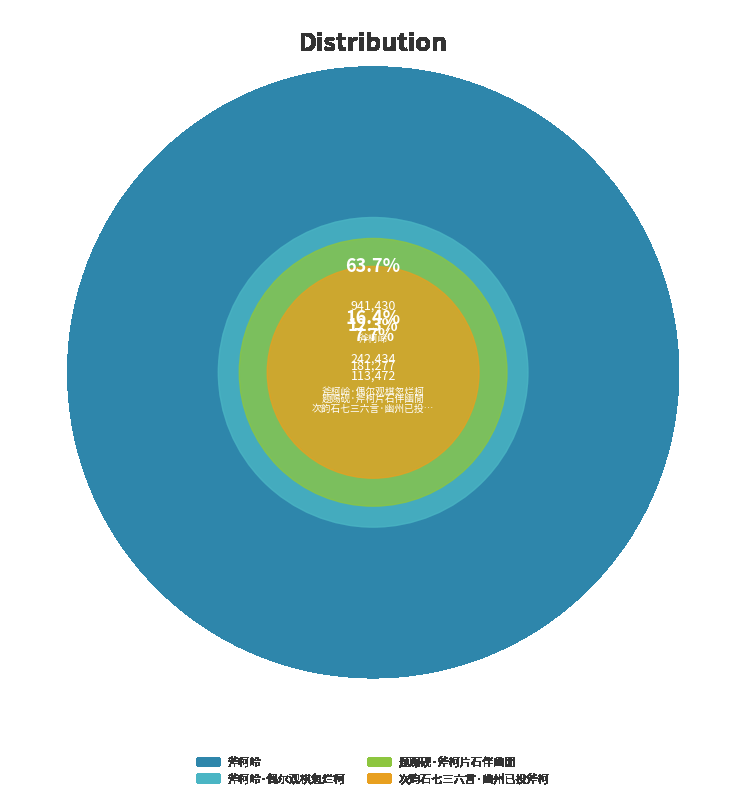

Is there any slice that represents more than half of the pie?

Yes